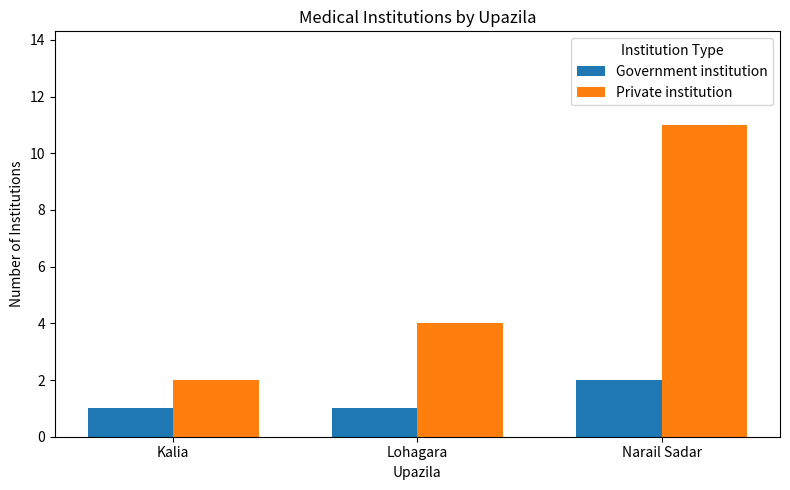

What is the minimum value shown in the chart?

1